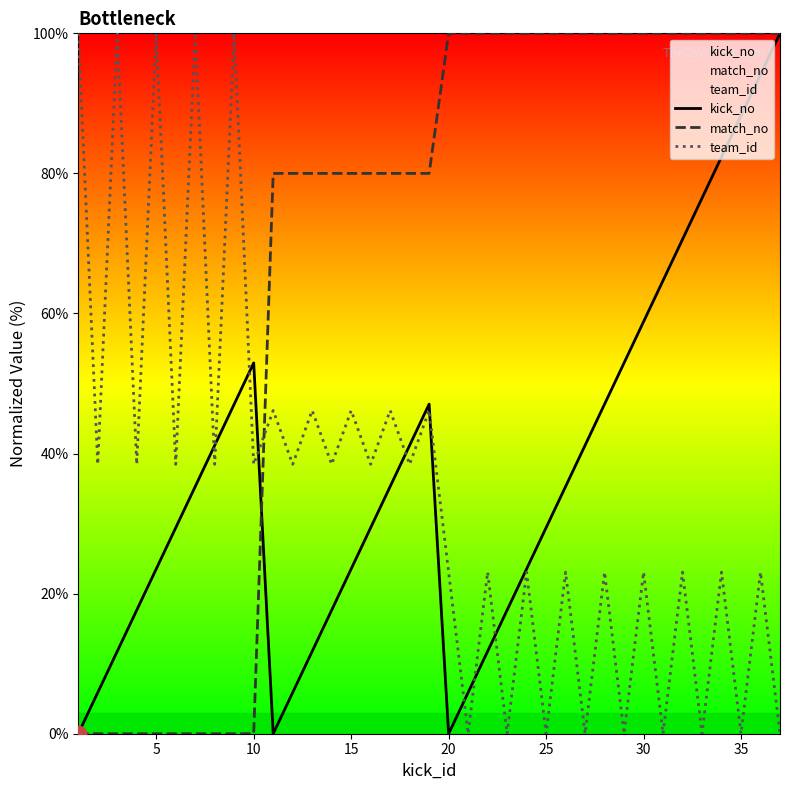

Does the chart display data point markers on the line(s)?

No